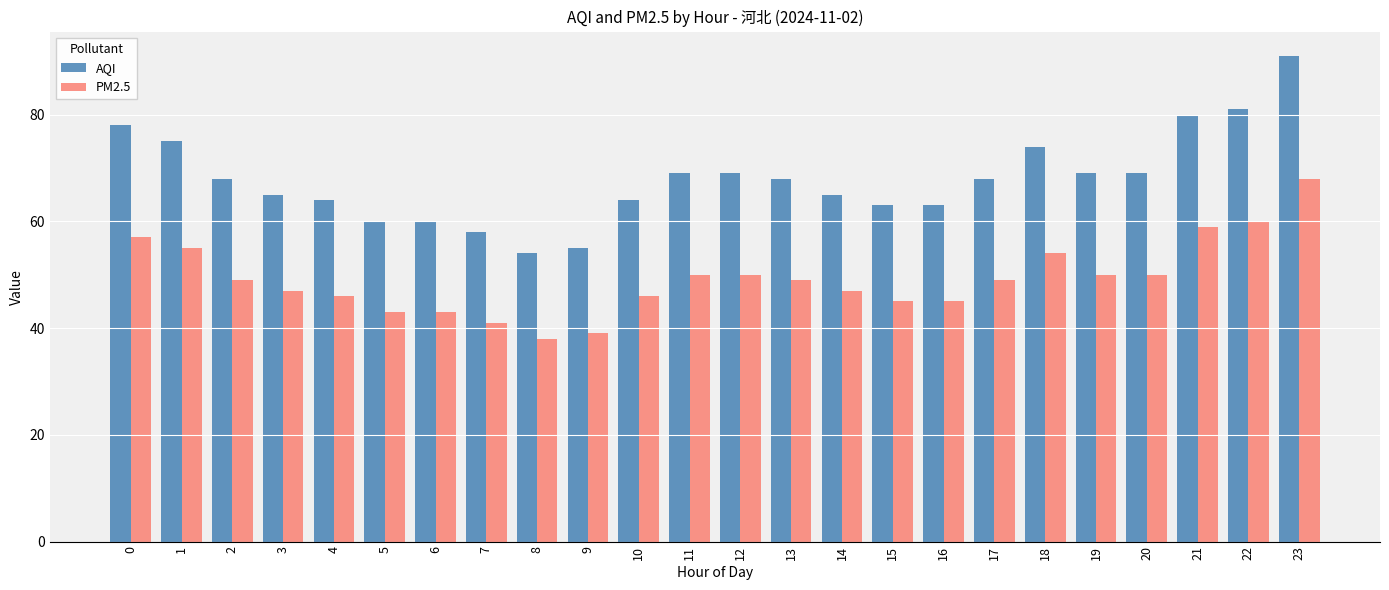

What is the approximate value of AQI at 14, to the nearest 5?

65